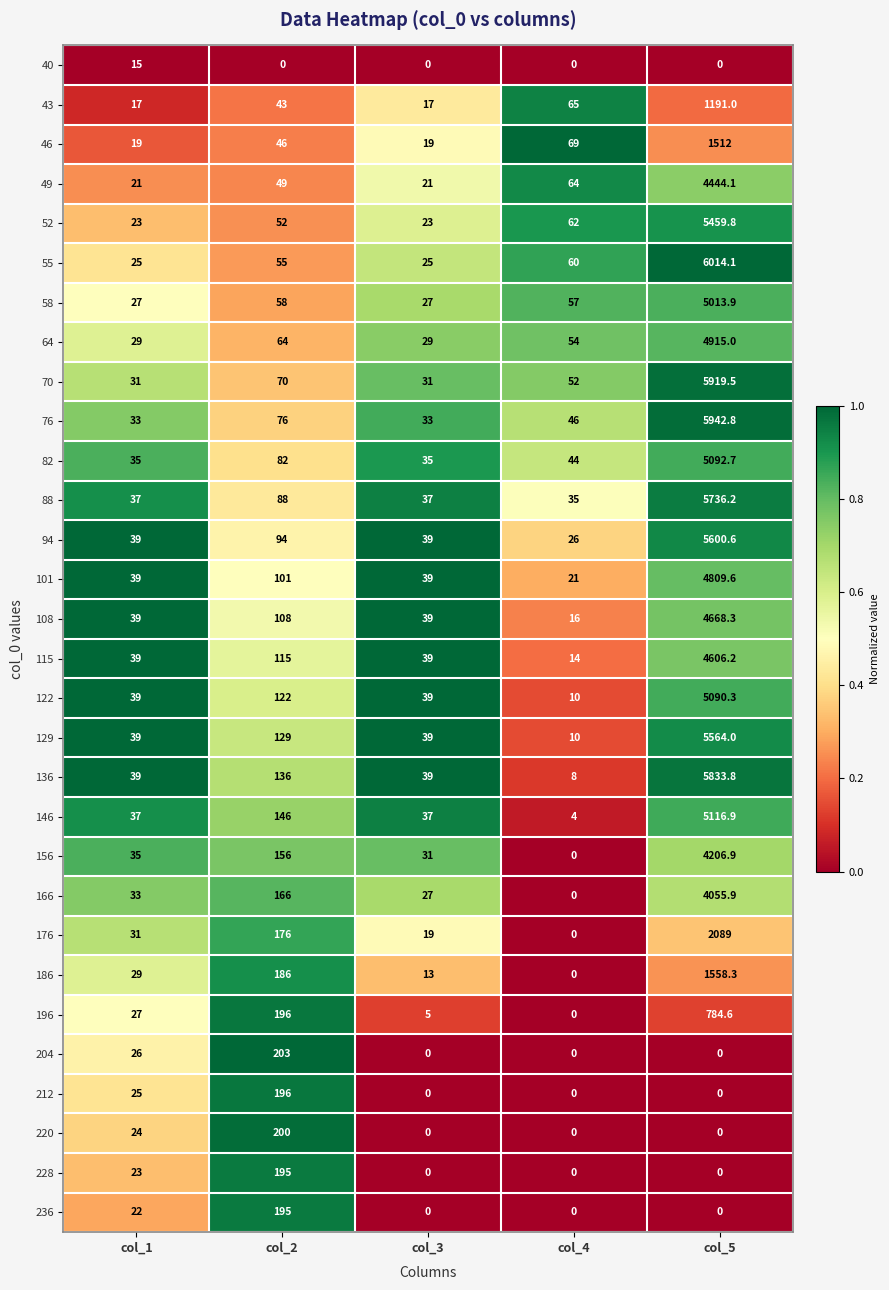

True or false: 82 has a value of 46.7 at col_2.

False